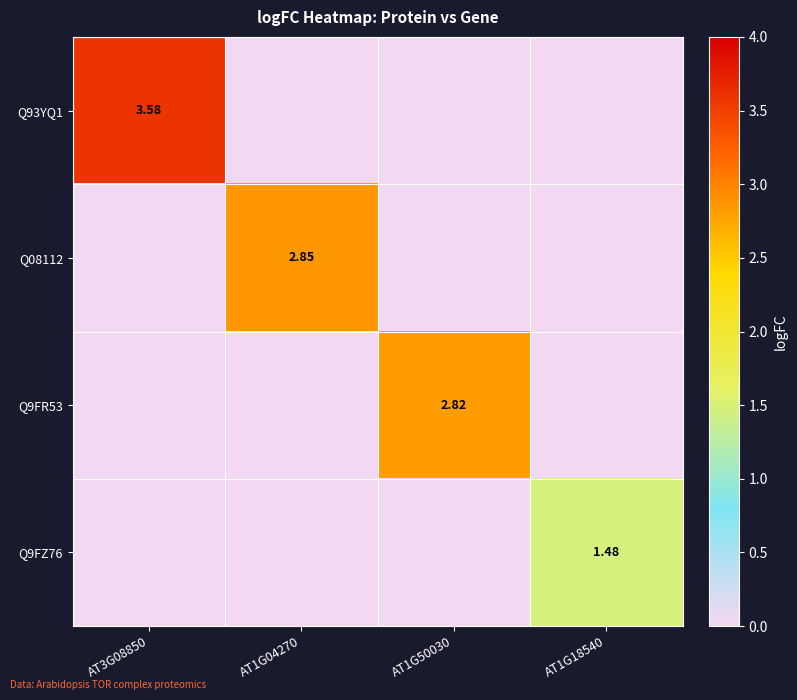

Is the value of Q93YQ1 at AT1G04270 greater than the value of Q08112 at AT1G18540?

No